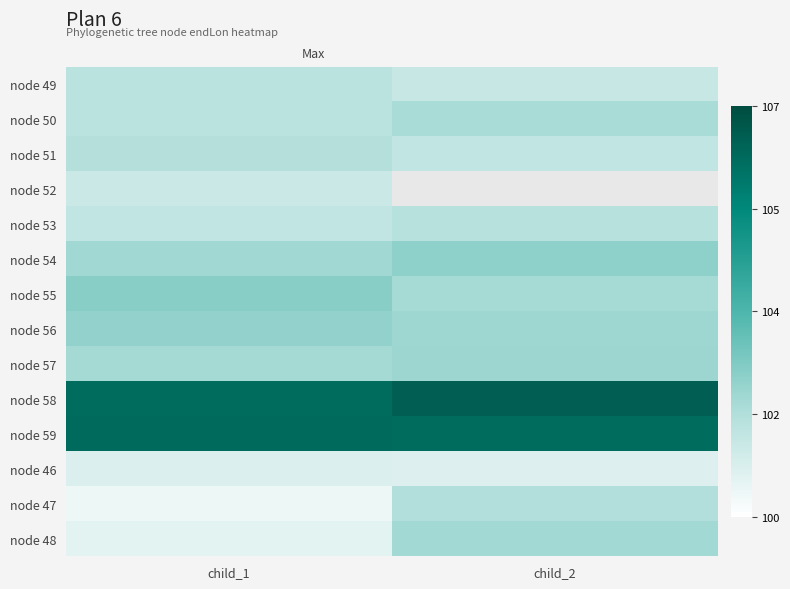

How many categories are shown in the chart?

2